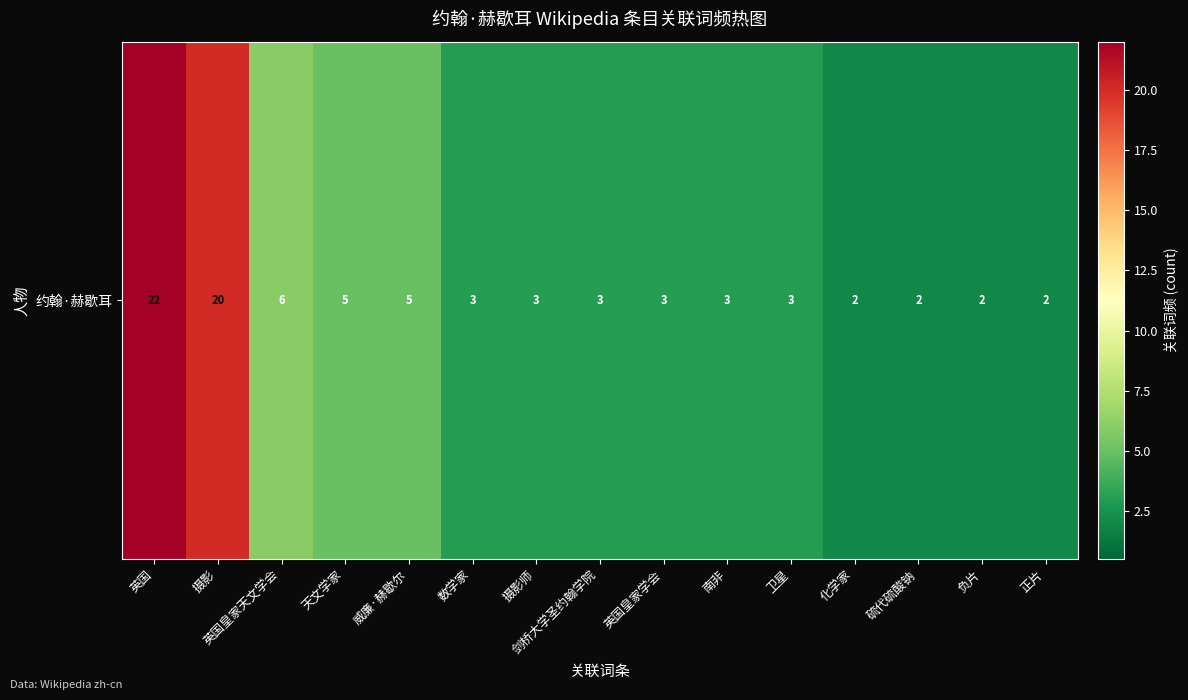

Count the number of values greater than 3.

5